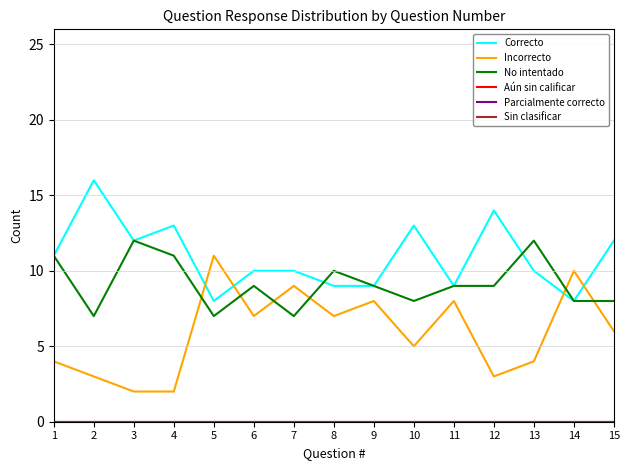

Is this an area chart (filled region under the line)?

No